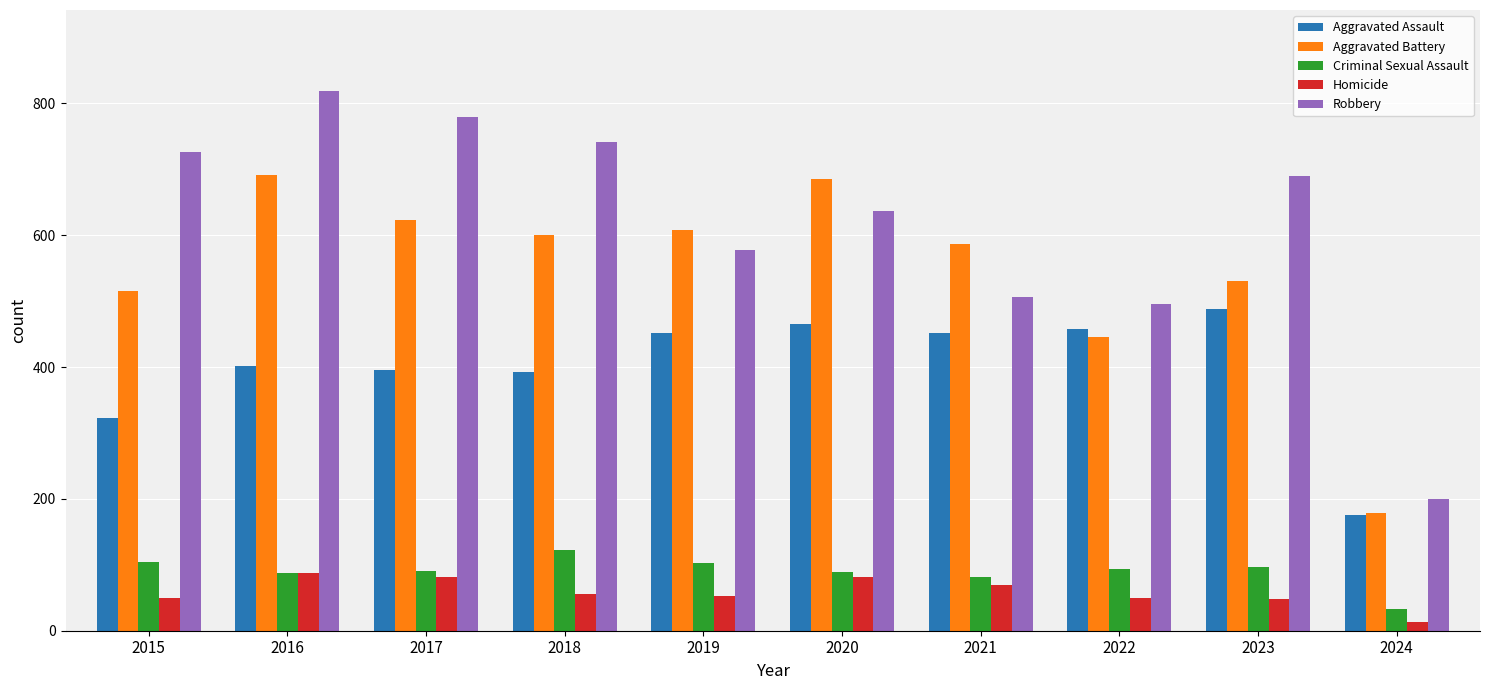

What is the minimum value shown in the chart?

13